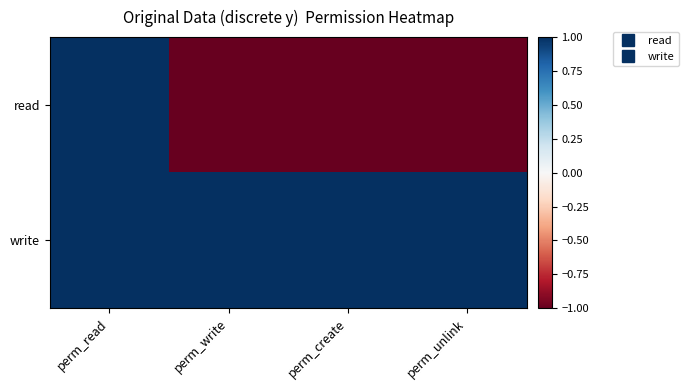

At which category is the sum across all series the highest?

perm_read